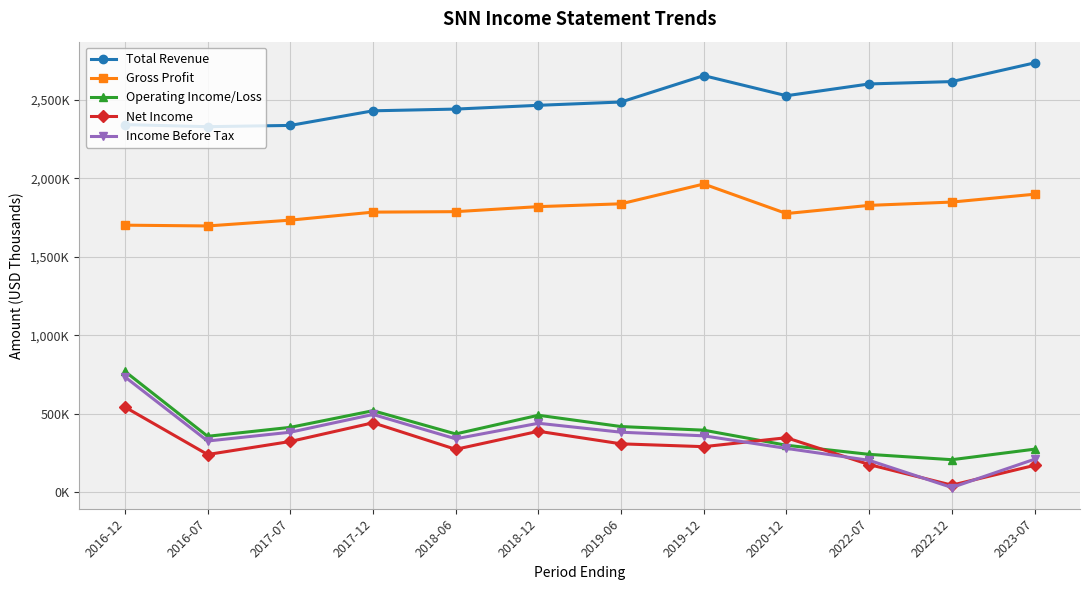

What are all the series names shown in the legend?

Total Revenue, Gross Profit, Operating Income/Loss, Net Income, Income Before Tax